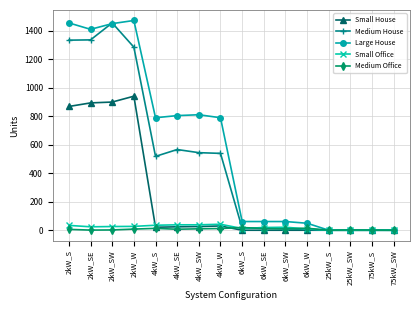

What is the difference between the highest and lowest values at 4kW_S?

776